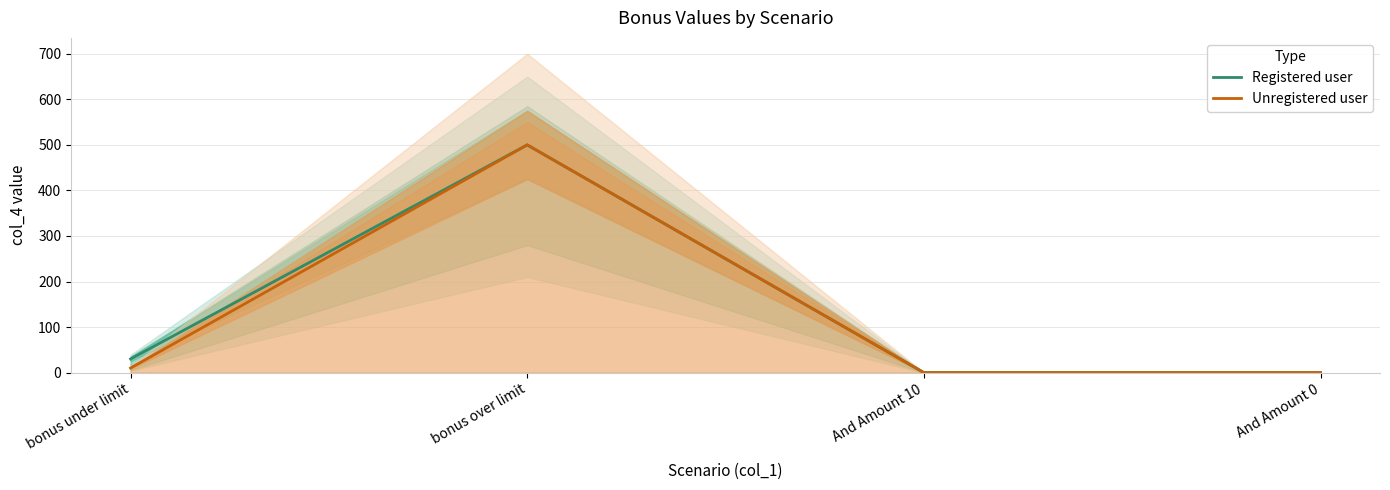

Which series has the largest total across all categories?

Registered user